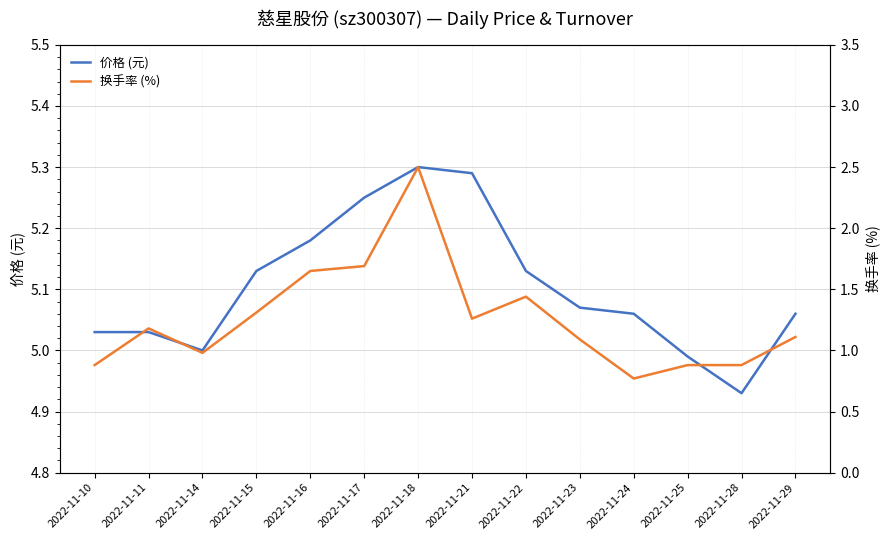

How many data points in 换手率 (%) are above 1?

9